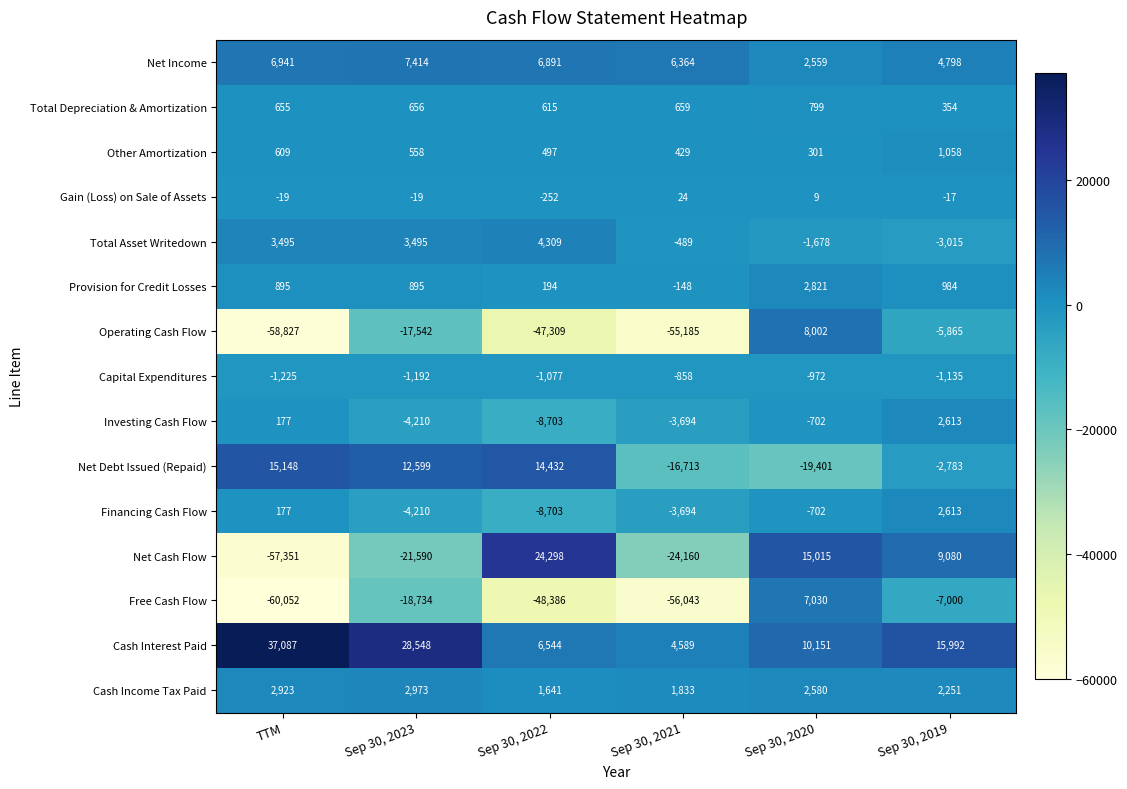

How many data points in Gain (Loss) on Sale of Assets are above -17?

2